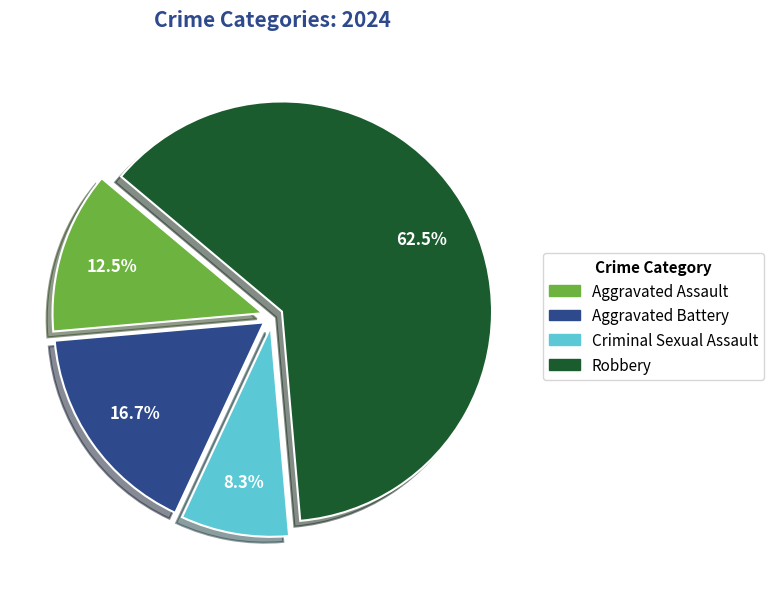

What percentage do Aggravated Assault and Robbery together represent?

75.0%